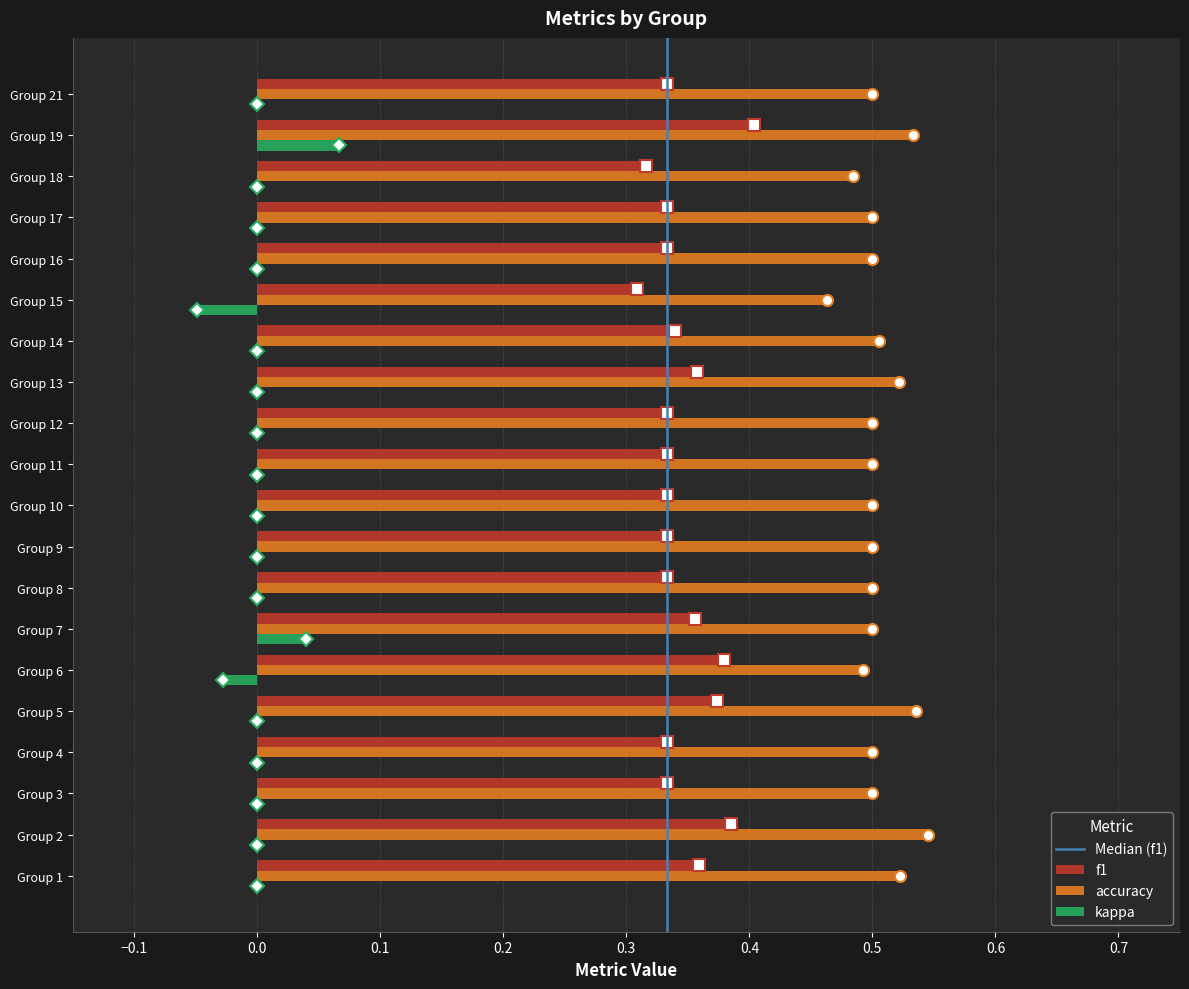

What is the total value across all series at Group 13?

0.9